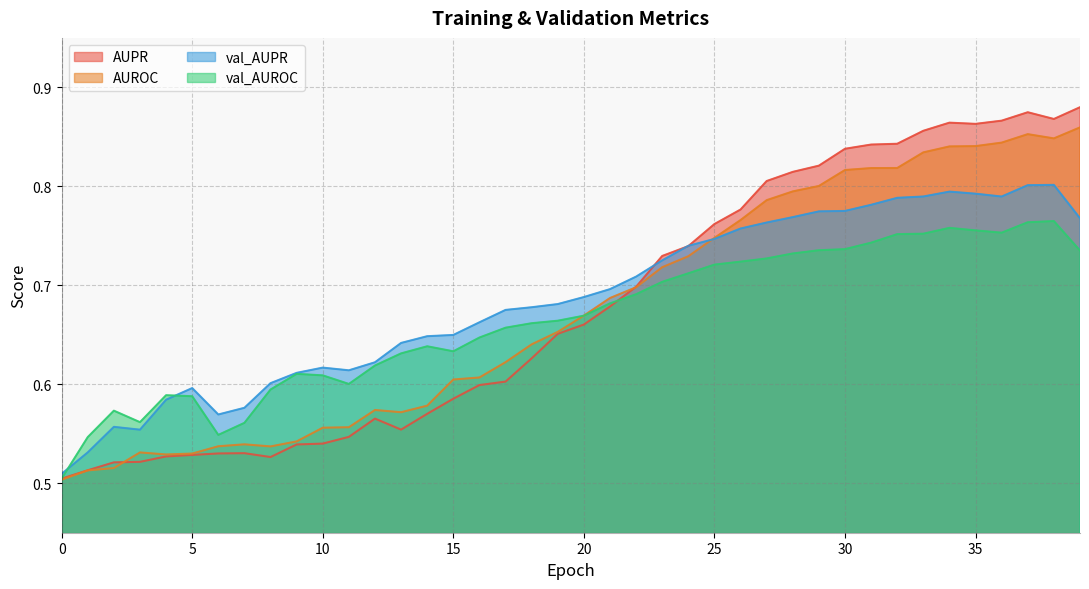

What is the value of the val_AUROC point at the 28th from the left?

0.7